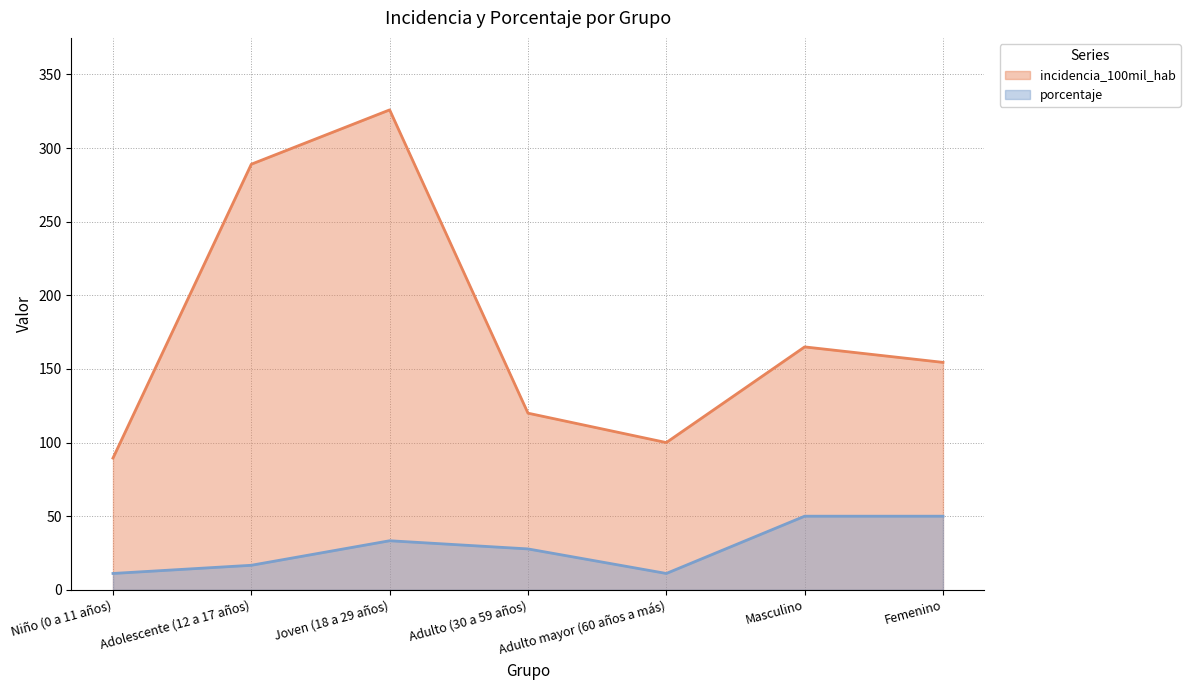

Where is the first local maximum for porcentaje?

Joven (18 a 29 años)